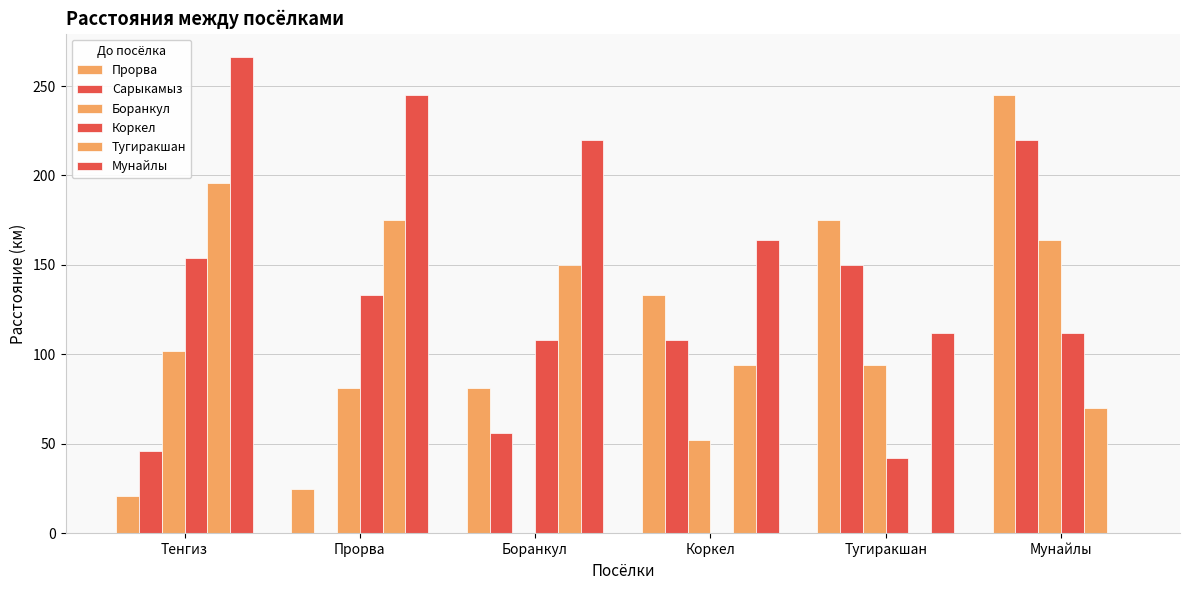

Which category has the lowest value in the Коркел series?

Коркел